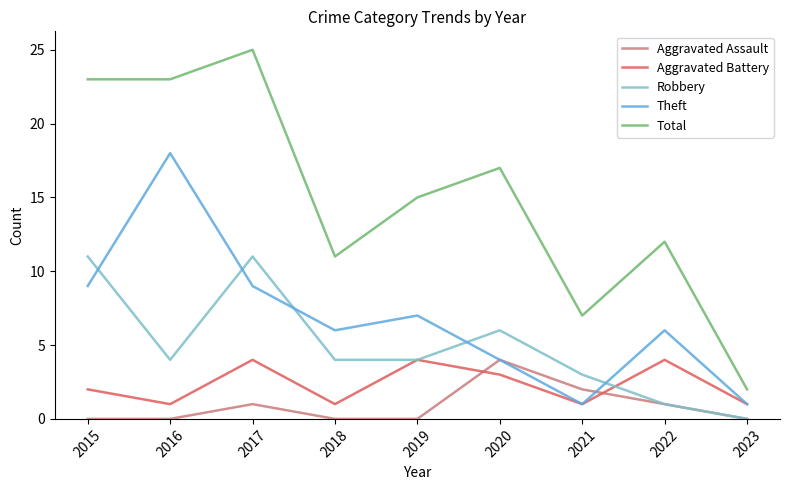

True or false: Aggravated Battery and Aggravated Assault intersect in this chart.

True